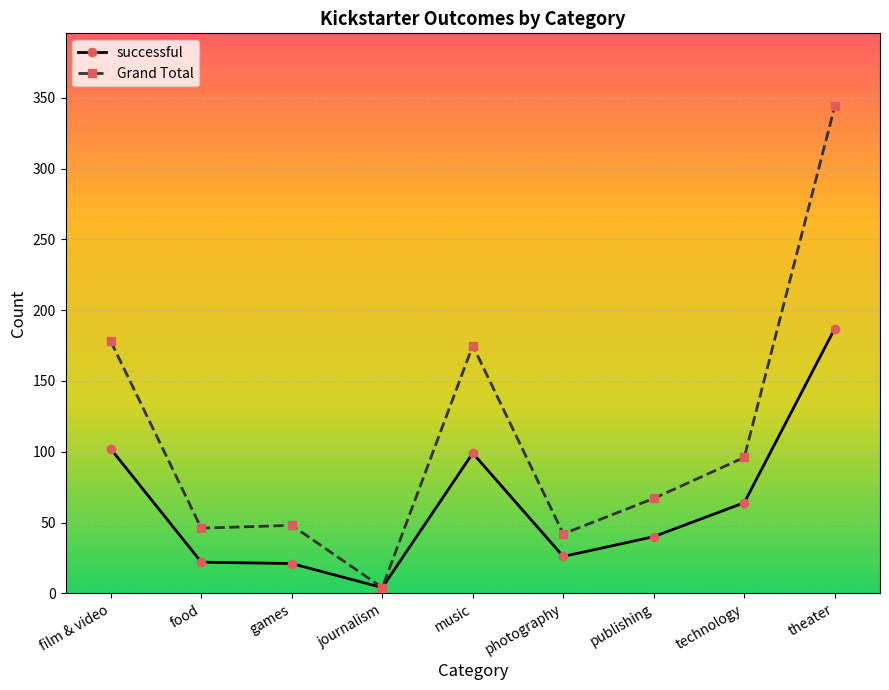

What is the sum of all Grand Total values?

1000